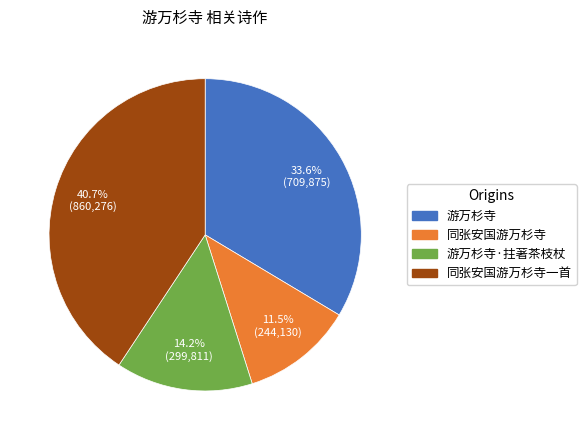

To the nearest percent, what is the difference between the largest and smallest slice percentages?

29%